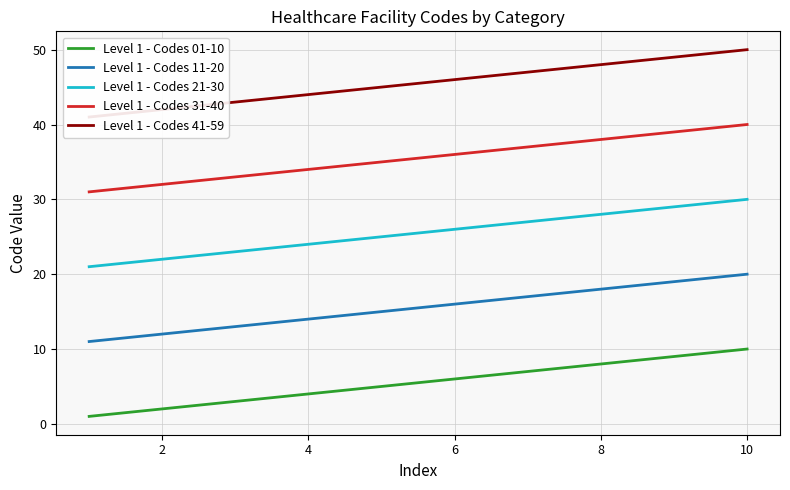

What value does the Level 1 - Codes 01-10 series have at 10?

10